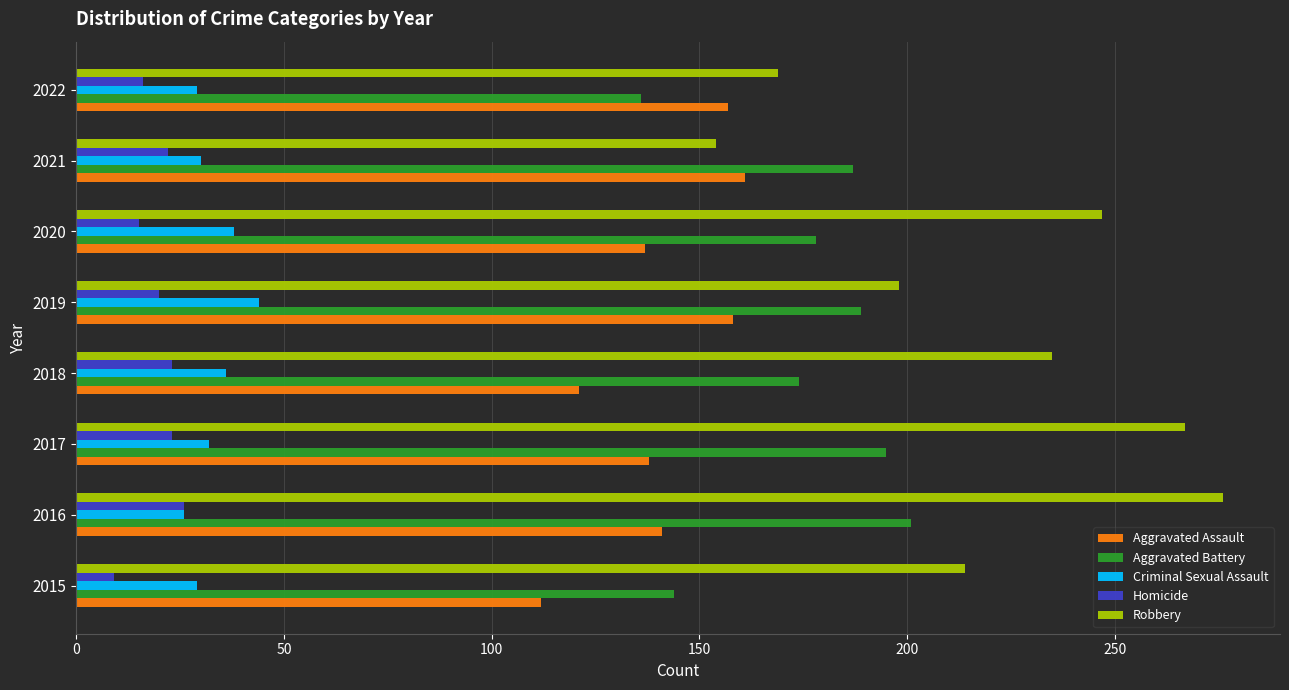

Is the value of Aggravated Assault at 2016 greater than the value of Criminal Sexual Assault at 2020?

Yes